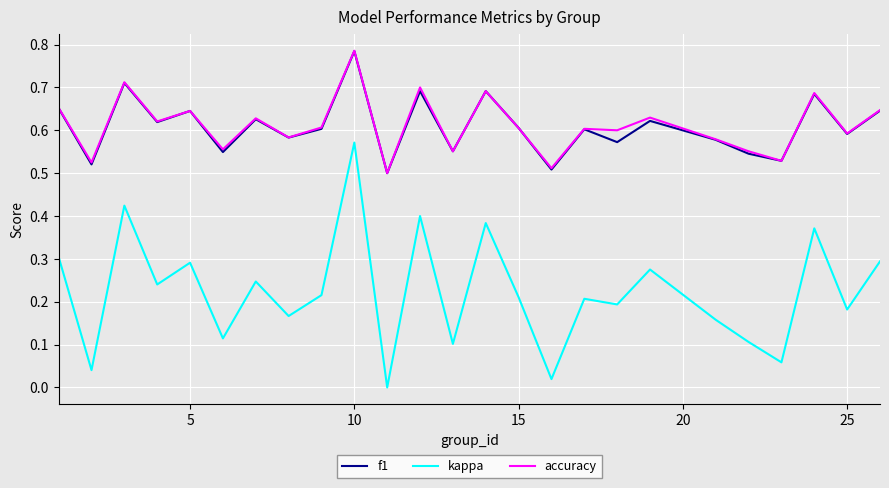

True or false: kappa and f1 cross at least once.

False